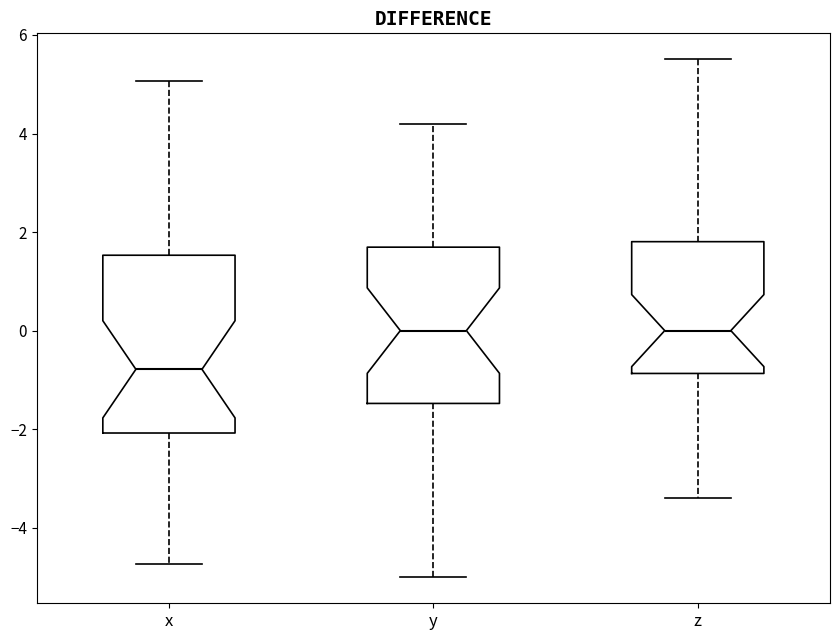

Which box is the tallest, from its lower edge to its upper edge?

x